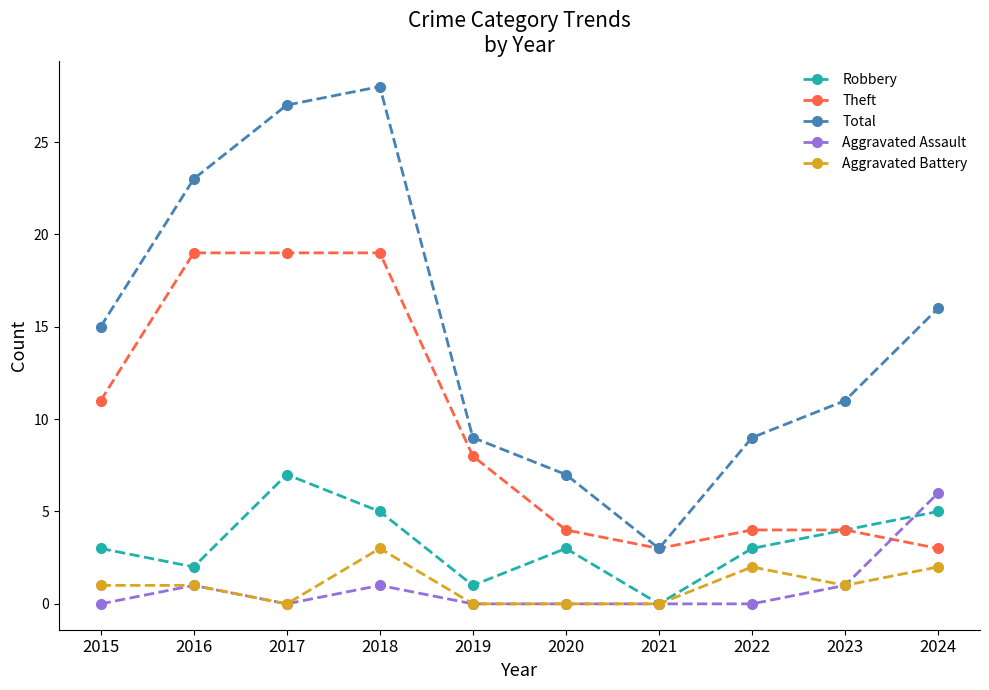

What are all the series names shown in the legend?

Robbery, Theft, Total, Aggravated Assault, Aggravated Battery